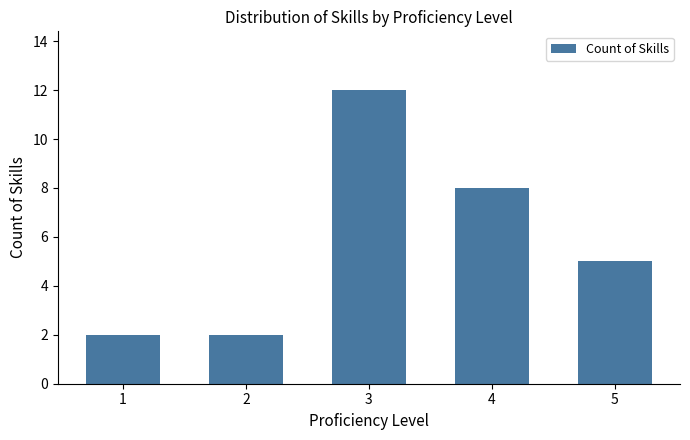

What is the value of the 3rd bar from the left?

12